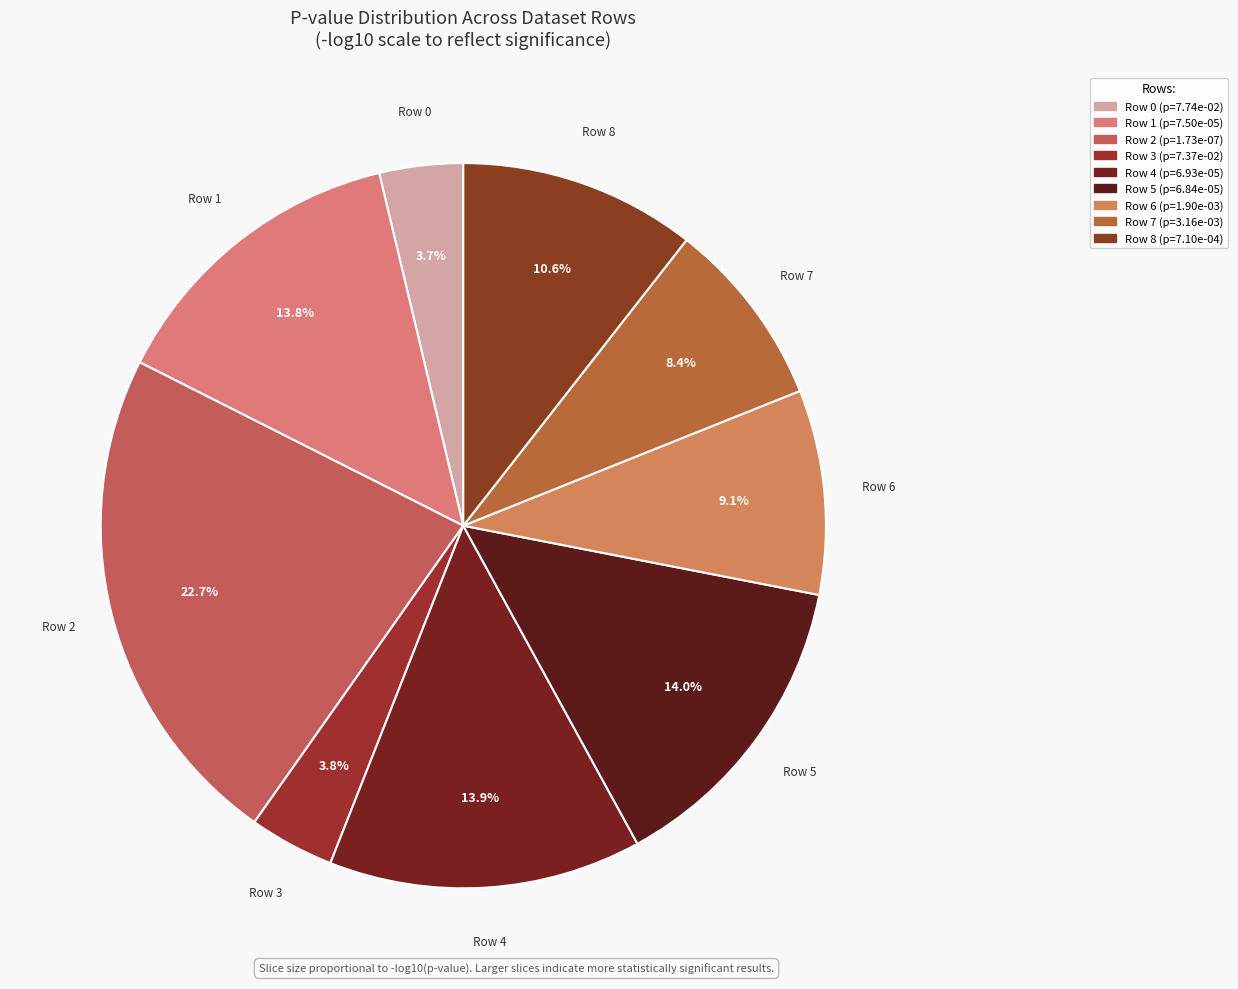

How many segments does this pie chart have?

9